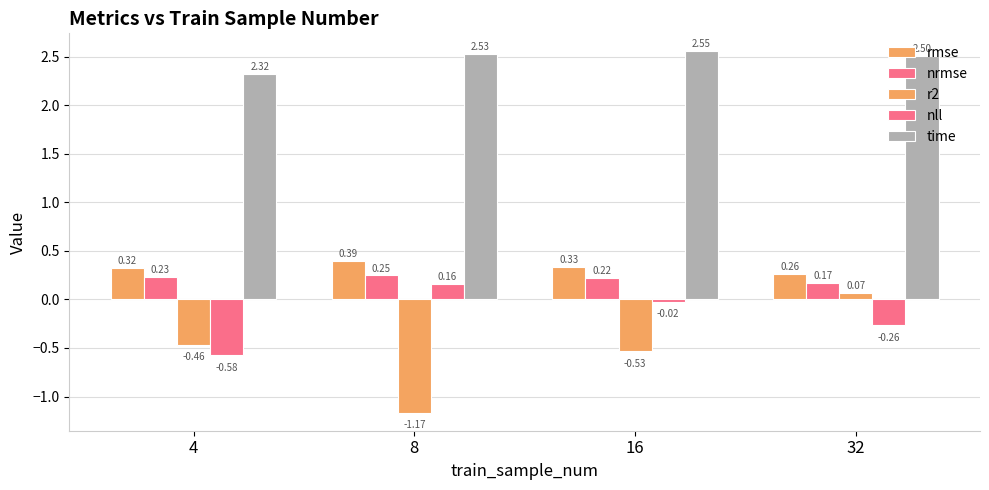

Rank the categories by nll value from highest to lowest.

8, 16, 32, 4